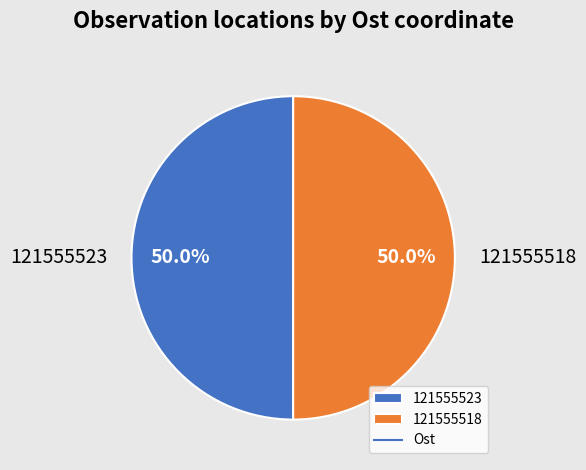

The 121555523 slice represents 50% of the pie. True or false?

True